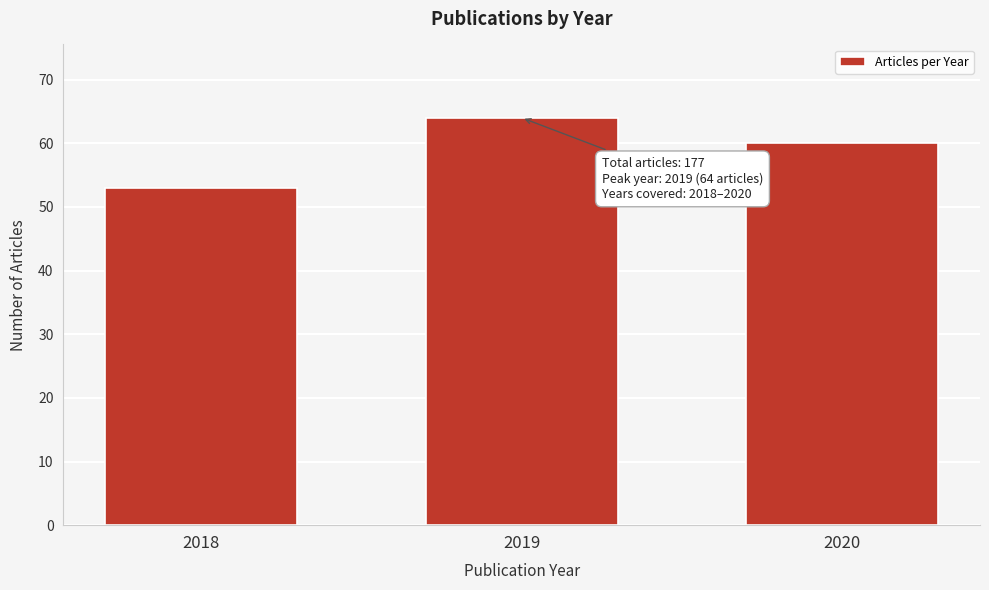

Reading right to left, list all the values displayed in this chart.

60	64	53